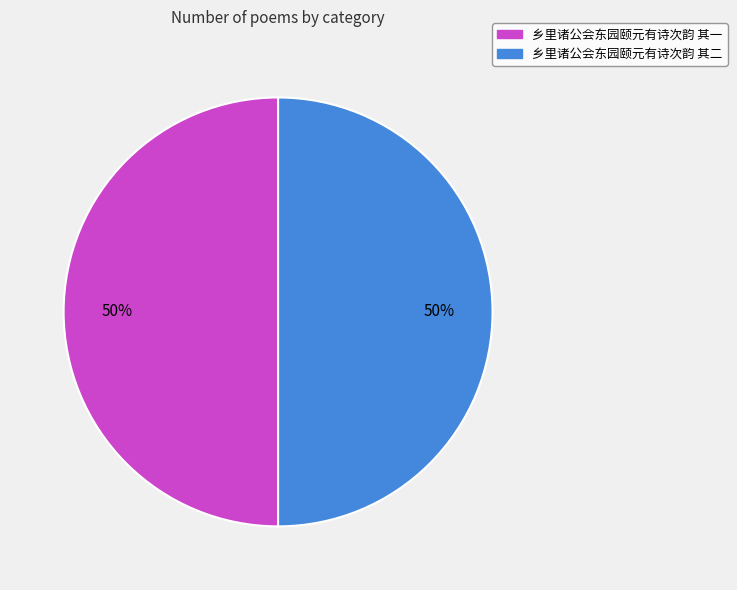

The 乡里诸公会东园颐元有诗次韵 其二 slice represents 41% of the pie. True or false?

False